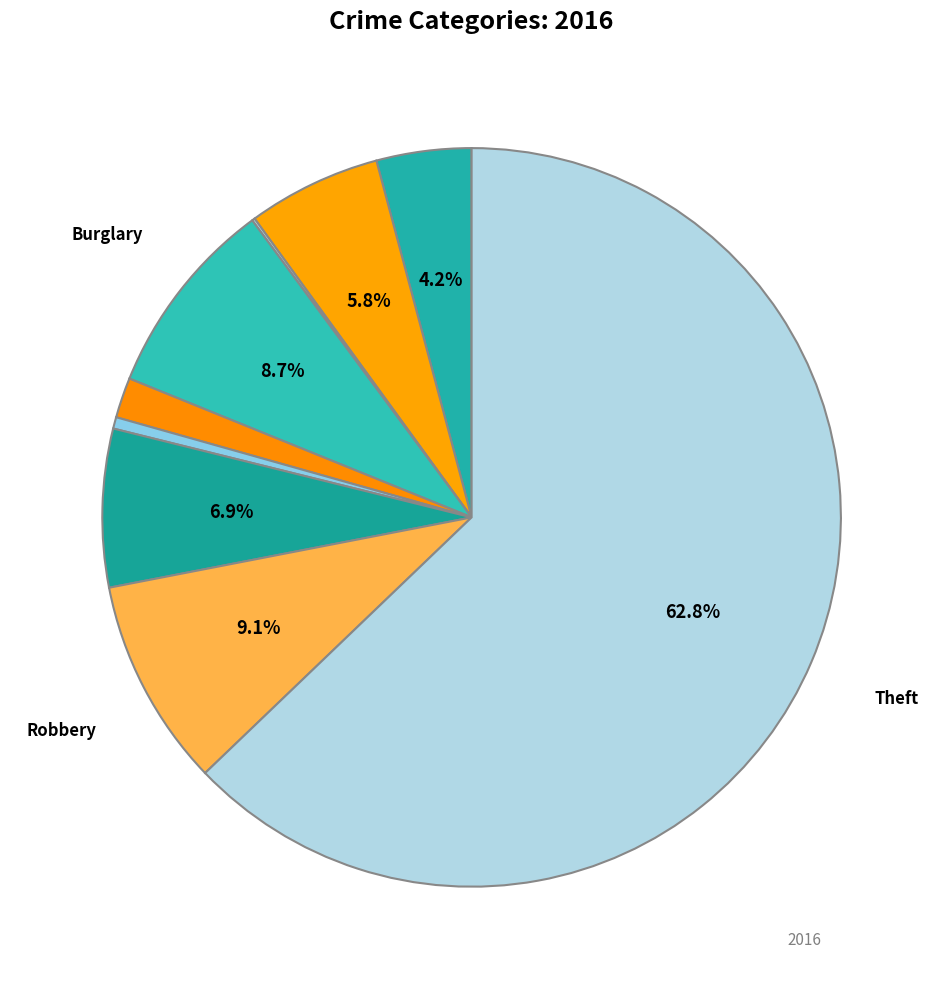

Count the number of slices in the pie.

9